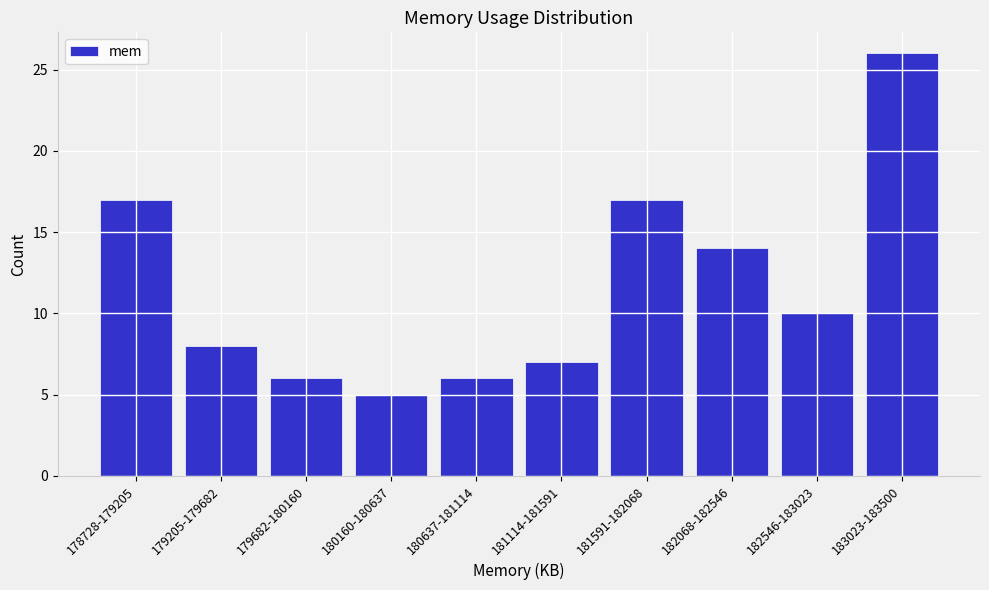

Reading left to right, transcribe all the data shown in this chart.

17	8	6	5	6	7	17	14	10	26